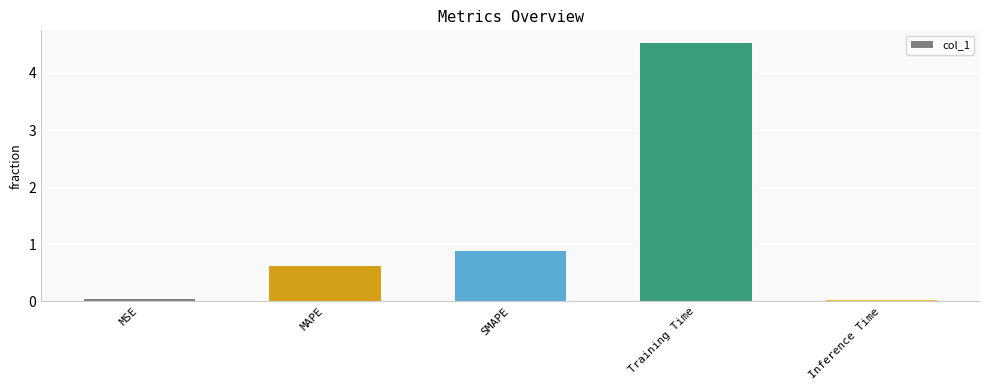

What is the change in value from MSE to SMAPE?

+0.8